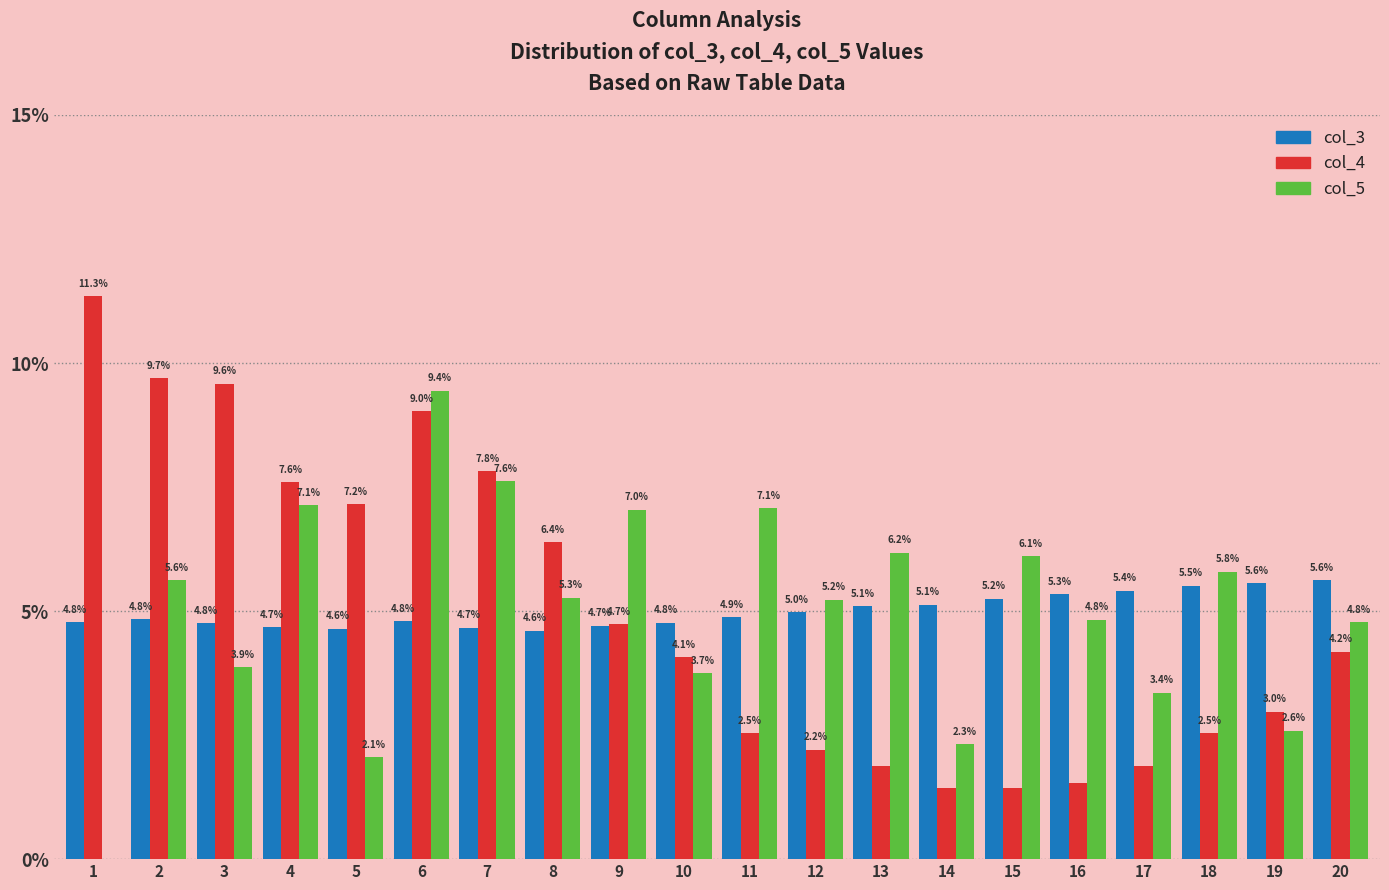

What is the maximum value shown in the chart?

11.3